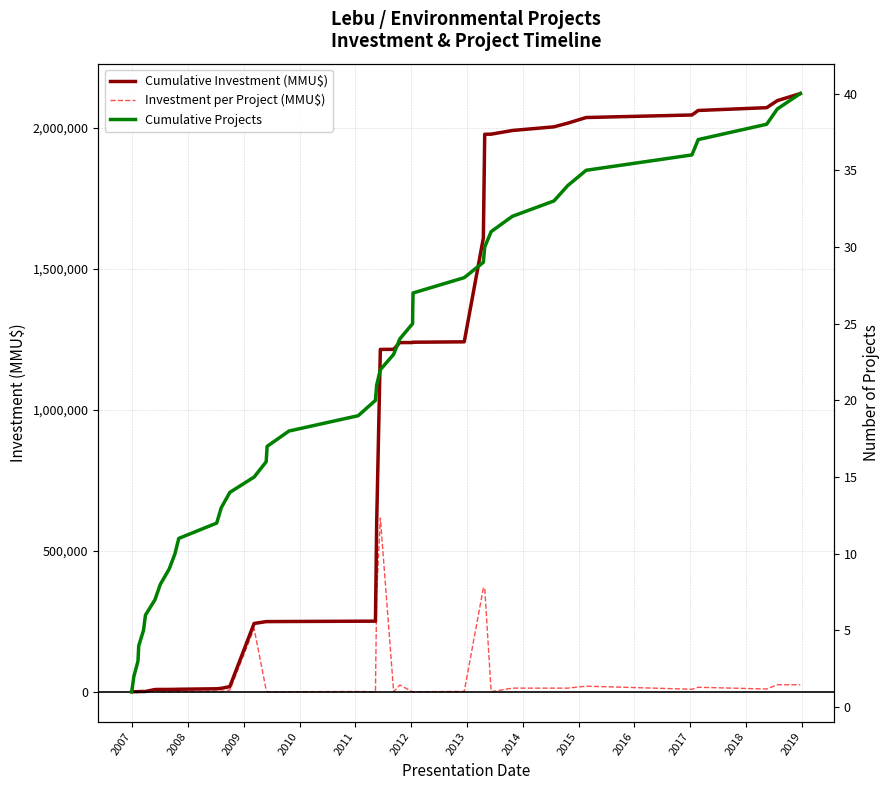

What is the difference between the maximum and second lowest values in the Cumulative Investment (MMU$) series?

2120831